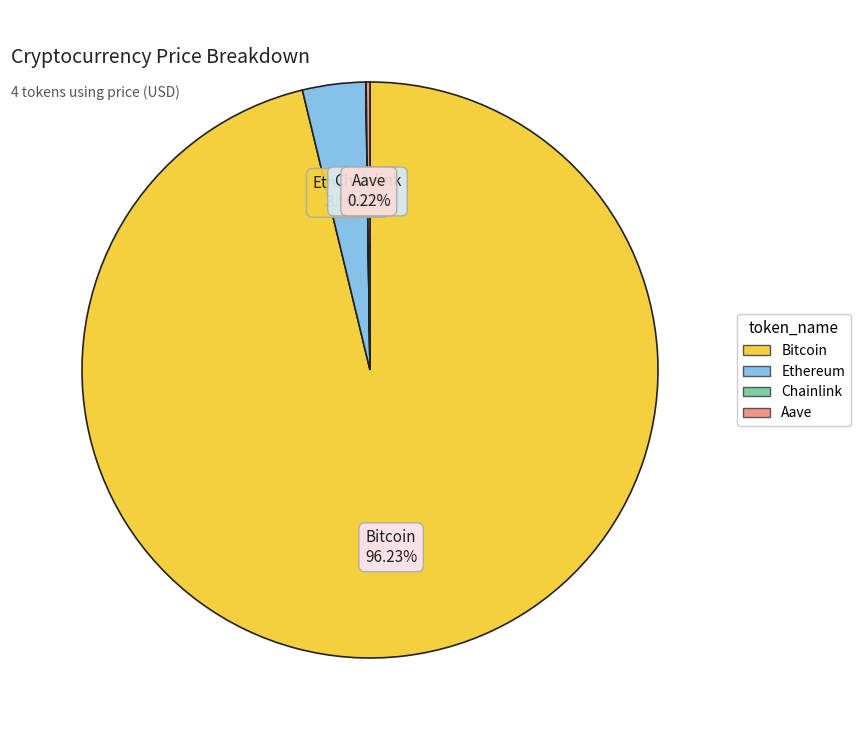

What is the largest slice in the pie chart?

Bitcoin